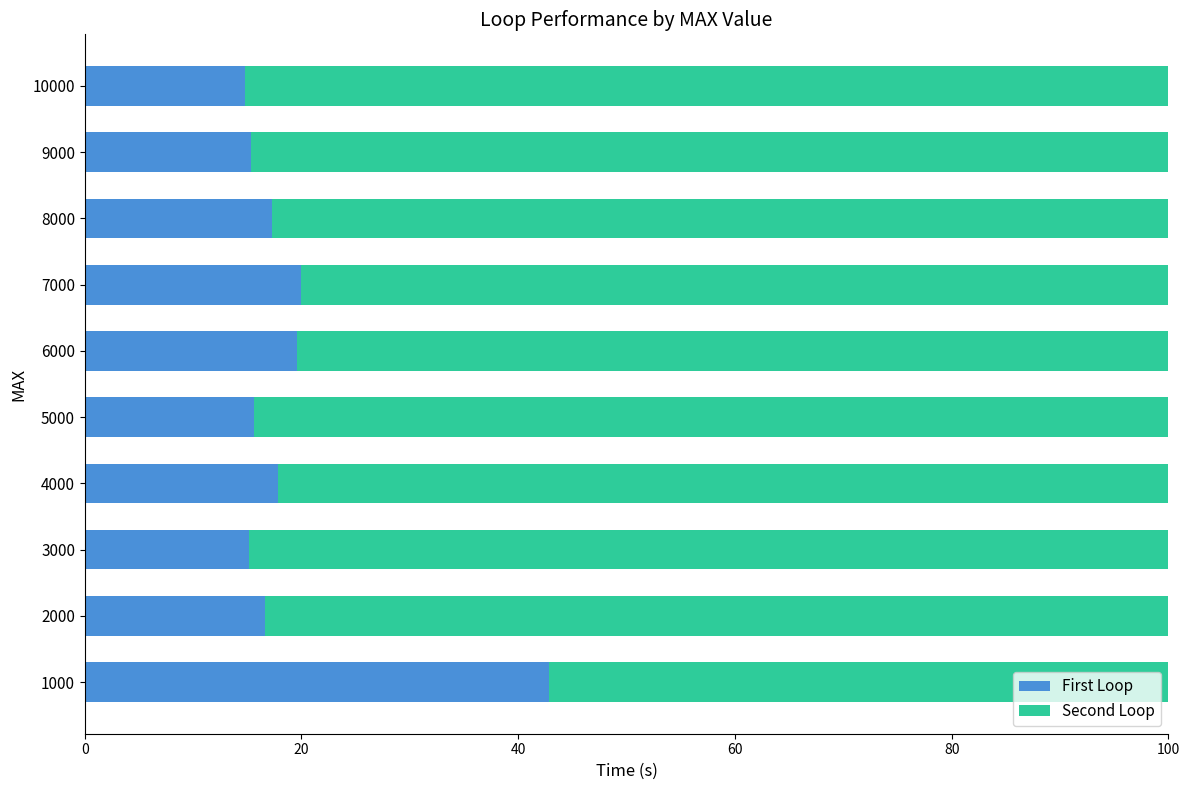

What is the total value across all series at 8000?

100.0